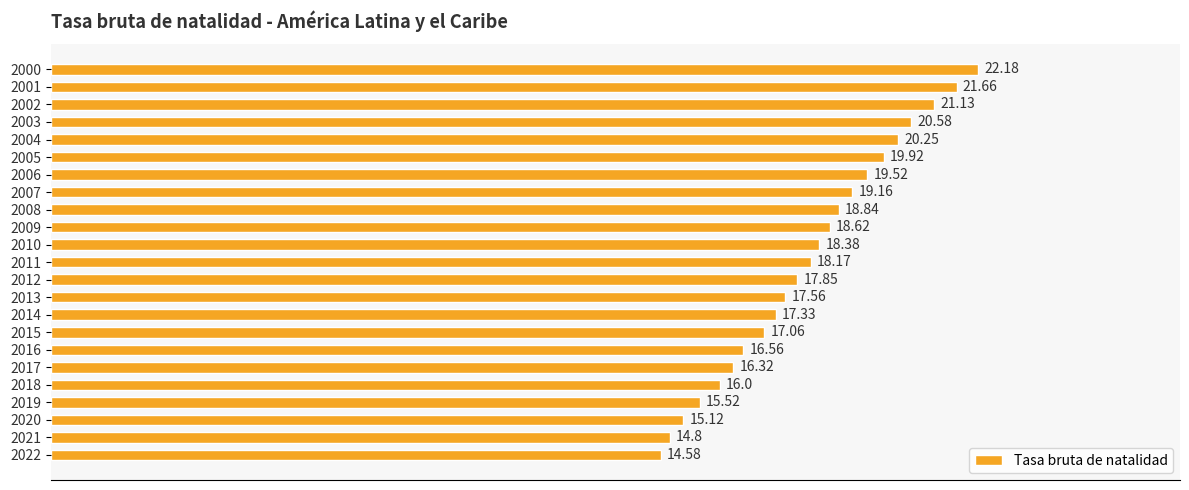

What is the sum of the values at 2004 and 2003?

40.8